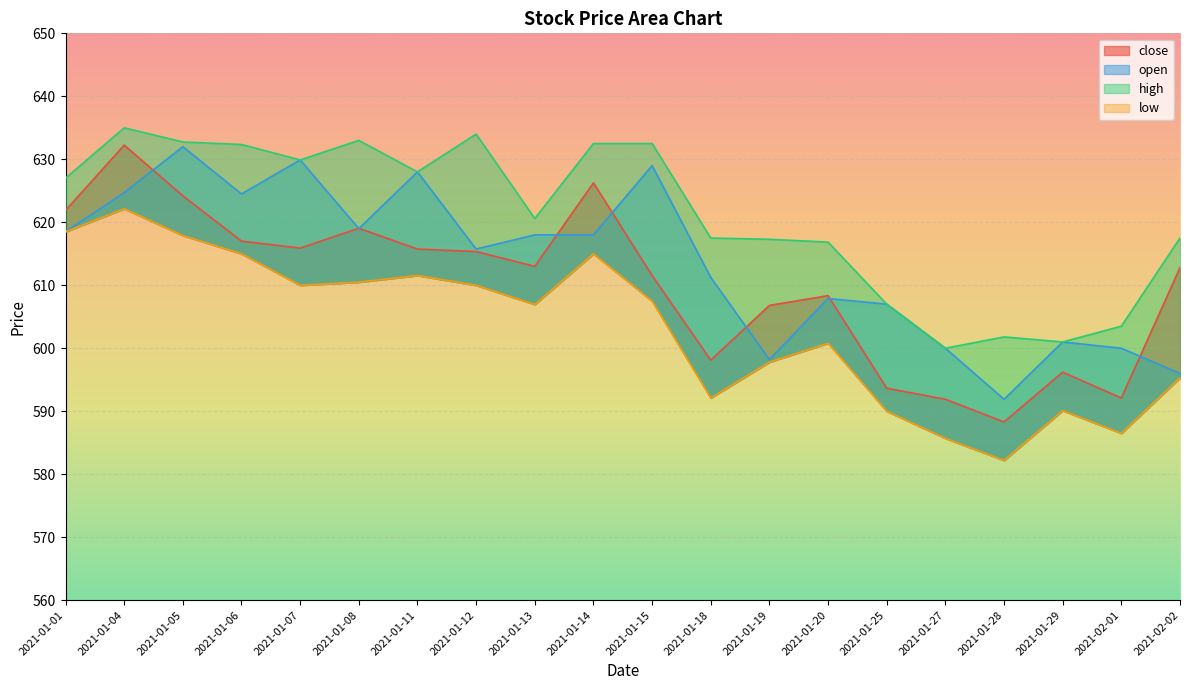

How many interior local valleys does the high series have?

5